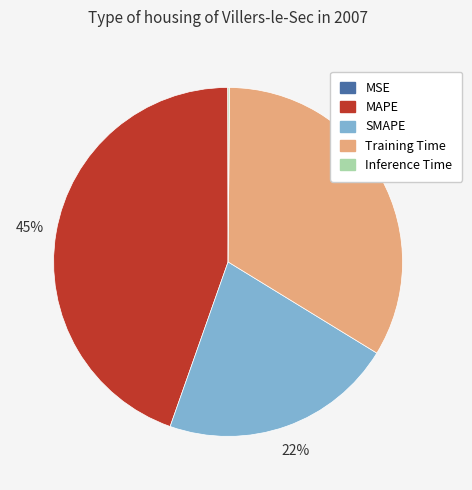

To the nearest percent, what is the difference between the largest and smallest slice percentages?

45%